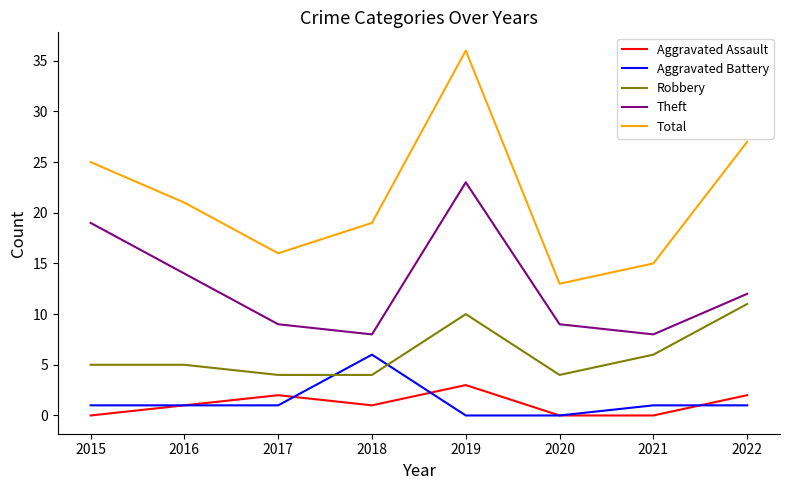

What is the difference between the maximum and minimum values in the Robbery series?

7